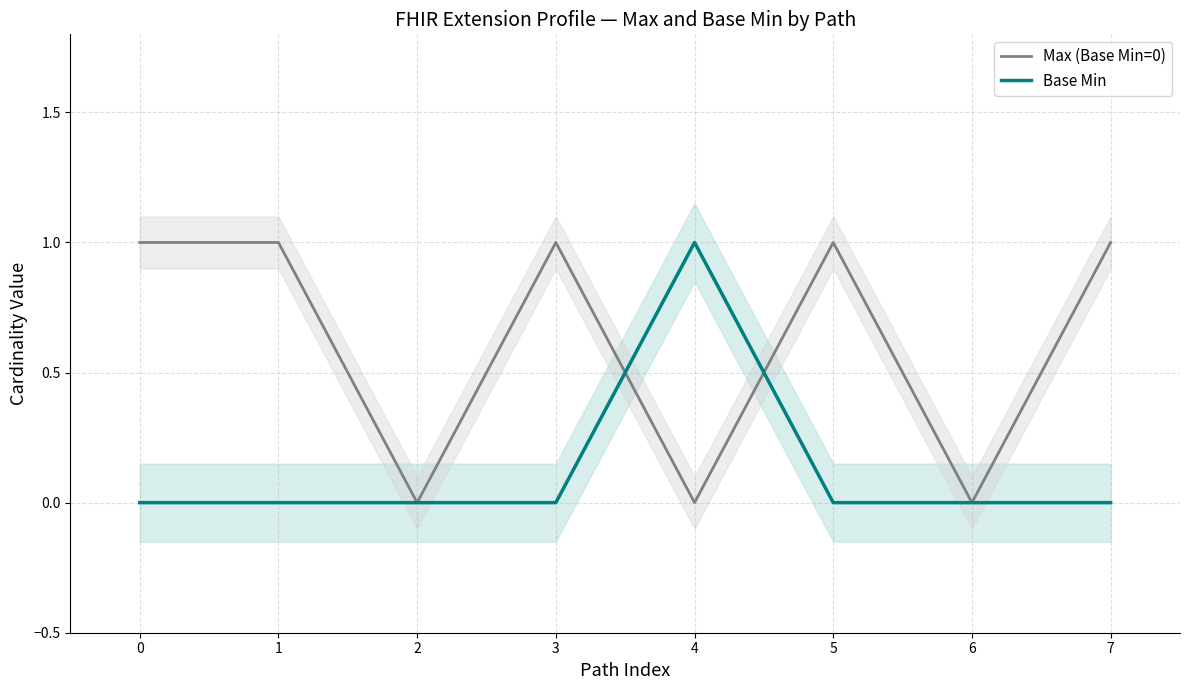

Is the value of Base Min at 0 greater than the value of Max (Base Min=0) at 6?

No